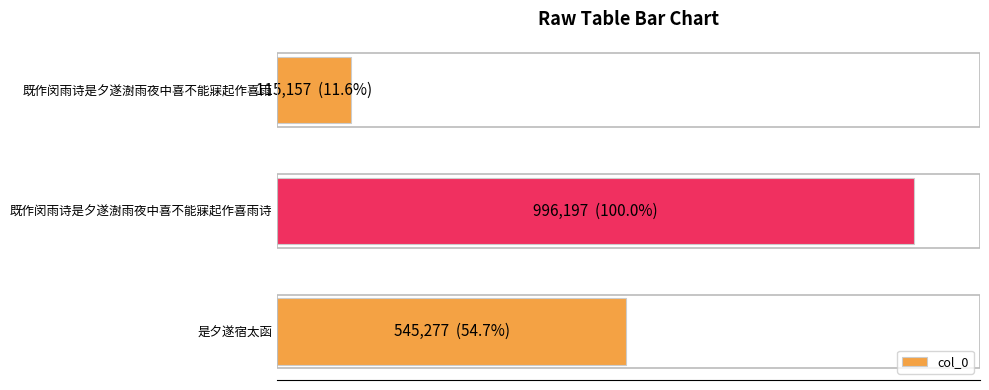

What is the sum of all values?

1656631